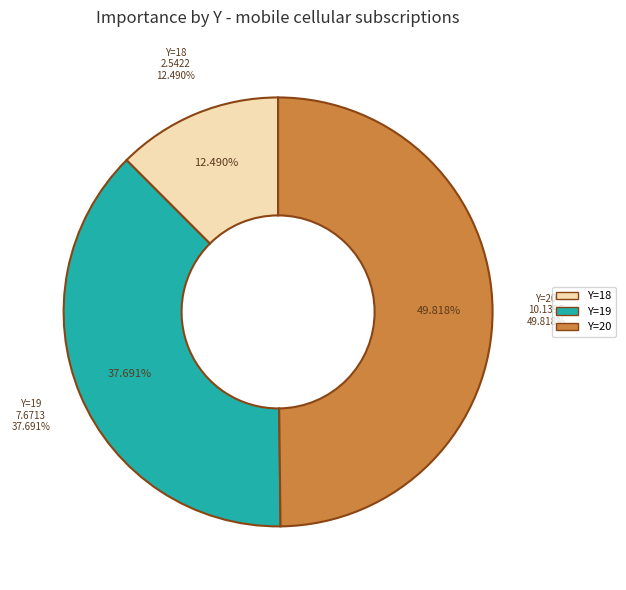

Is it true that 19 is 9% of the pie?

False